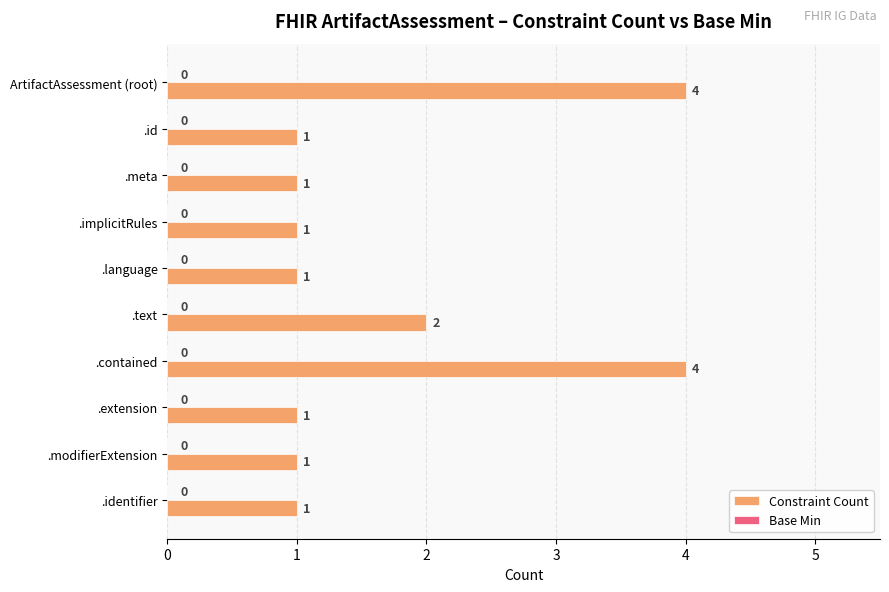

What is the difference between the maximum and second lowest values?

3